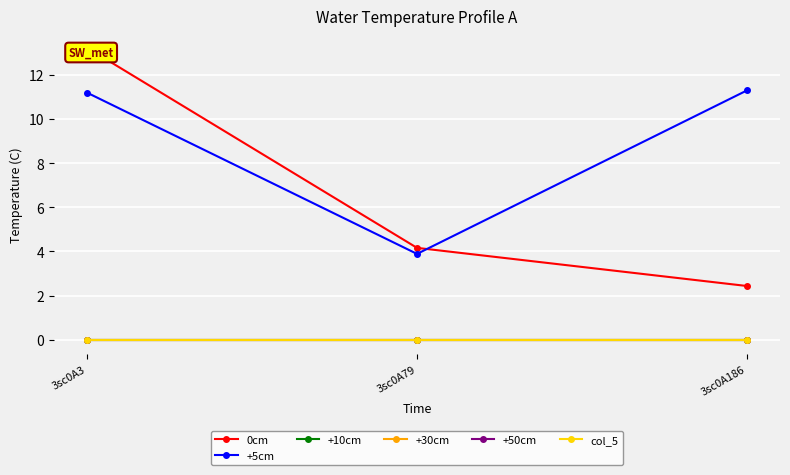

Reading left to right, what are all the values shown in this chart?

0cm: 3sc0A3=13.2	3sc0A79=4.2	3sc0A186=2.4
+5cm: 3sc0A3=11.2	3sc0A79=3.9	3sc0A186=11.3
+10cm: 3sc0A3=0.0	3sc0A79=0.0	3sc0A186=0.0
+30cm: 3sc0A3=0.0	3sc0A79=0.0	3sc0A186=0.0
+50cm: 3sc0A3=0.0	3sc0A79=0.0	3sc0A186=0.0
col_5: 3sc0A3=0.0	3sc0A79=0.0	3sc0A186=0.0